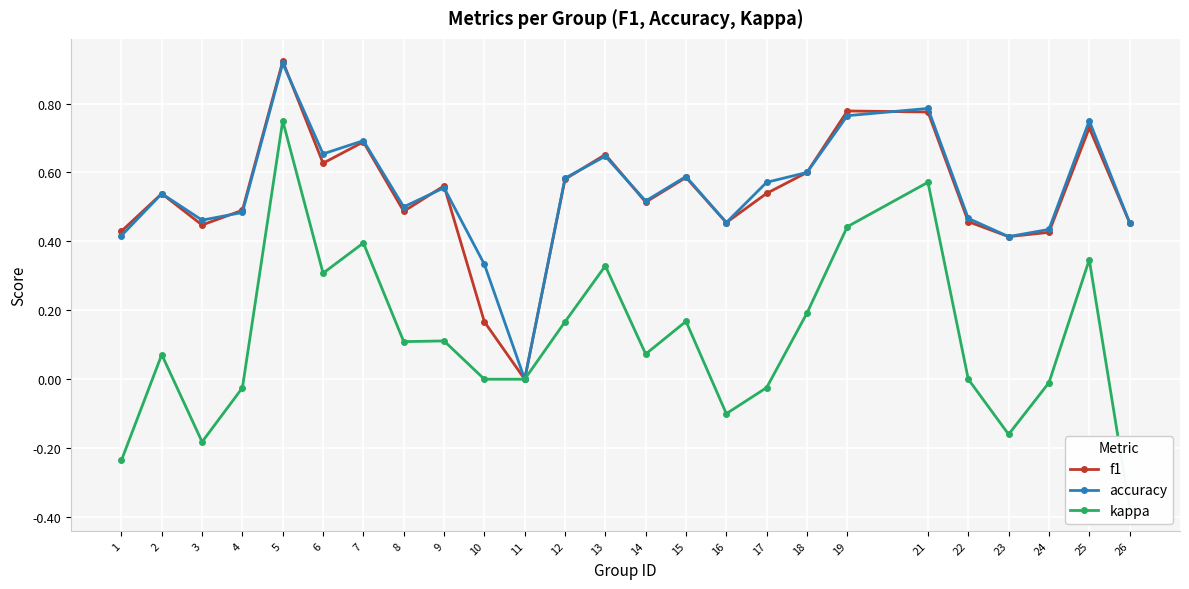

What are all the series names shown in the legend?

f1, accuracy, kappa